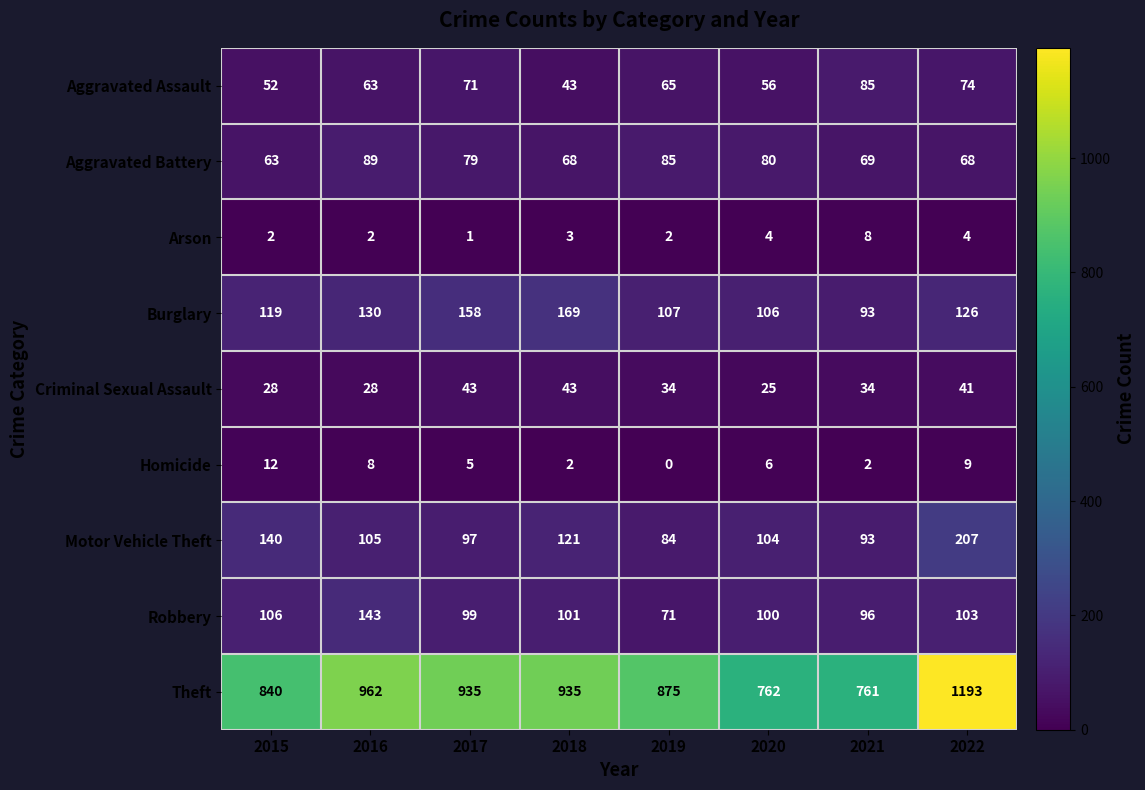

What is the greatest value displayed?

1193